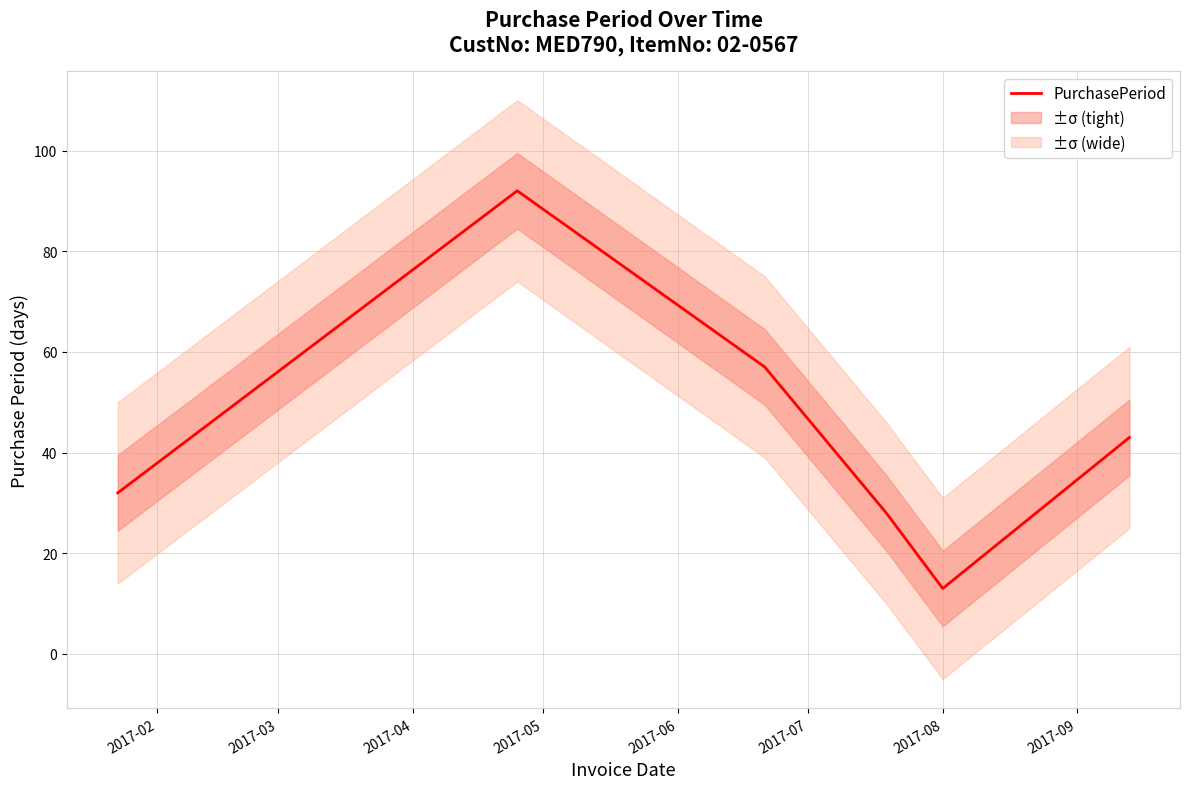

How many values exceed 43?

2